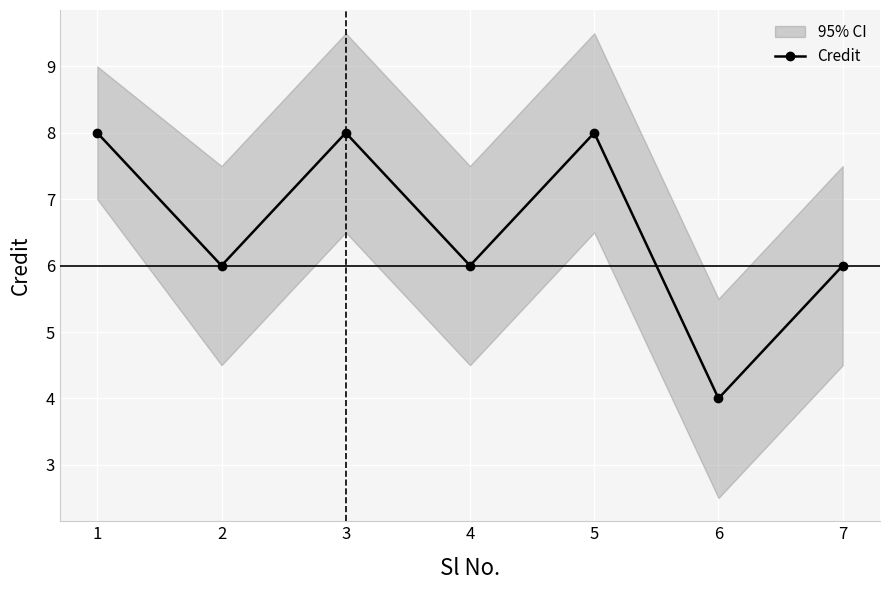

What is the value of the 4th point from the left?

6